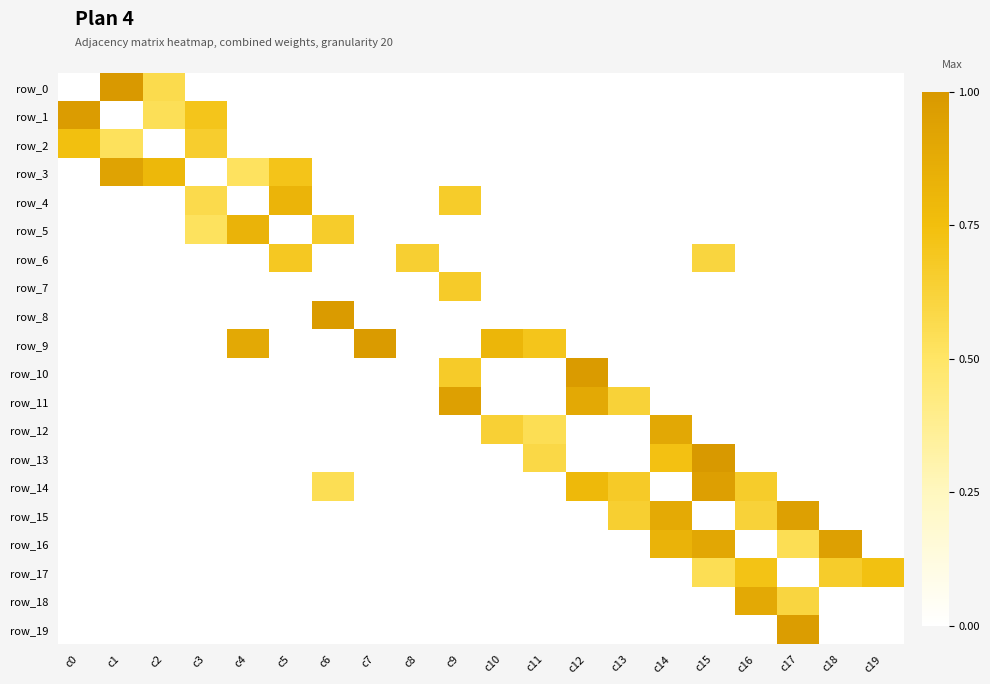

Reading right to left, list all the values displayed in this chart.

row_0: c19=0.0	c18=0.0	c17=0.0	c16=0.0	c15=0.0	c14=0.0	c13=0.0	c12=0.0	c11=0.0	c10=0.0	c9=0.0	c8=0.0	c7=0.0	c6=0.0	c5=0.0	c4=0.0	c3=0.0	c2=0.6	c1=1.0	c0=0.0
row_1: c19=0.0	c18=0.0	c17=0.0	c16=0.0	c15=0.0	c14=0.0	c13=0.0	c12=0.0	c11=0.0	c10=0.0	c9=0.0	c8=0.0	c7=0.0	c6=0.0	c5=0.0	c4=0.0	c3=0.7	c2=0.5	c1=0.0	c0=1.0
row_2: c19=0.0	c18=0.0	c17=0.0	c16=0.0	c15=0.0	c14=0.0	c13=0.0	c12=0.0	c11=0.0	c10=0.0	c9=0.0	c8=0.0	c7=0.0	c6=0.0	c5=0.0	c4=0.0	c3=0.7	c2=0.0	c1=0.5	c0=0.7
row_3: c19=0.0	c18=0.0	c17=0.0	c16=0.0	c15=0.0	c14=0.0	c13=0.0	c12=0.0	c11=0.0	c10=0.0	c9=0.0	c8=0.0	c7=0.0	c6=0.0	c5=0.7	c4=0.5	c3=0.0	c2=0.8	c1=0.9	c0=0.0
row_4: c19=0.0	c18=0.0	c17=0.0	c16=0.0	c15=0.0	c14=0.0	c13=0.0	c12=0.0	c11=0.0	c10=0.0	c9=0.7	c8=0.0	c7=0.0	c6=0.0	c5=0.8	c4=0.0	c3=0.6	c2=0.0	c1=0.0	c0=0.0
row_5: c19=0.0	c18=0.0	c17=0.0	c16=0.0	c15=0.0	c14=0.0	c13=0.0	c12=0.0	c11=0.0	c10=0.0	c9=0.0	c8=0.0	c7=0.0	c6=0.7	c5=0.0	c4=0.8	c3=0.5	c2=0.0	c1=0.0	c0=0.0
row_6: c19=0.0	c18=0.0	c17=0.0	c16=0.0	c15=0.6	c14=0.0	c13=0.0	c12=0.0	c11=0.0	c10=0.0	c9=0.0	c8=0.6	c7=0.0	c6=0.0	c5=0.7	c4=0.0	c3=0.0	c2=0.0	c1=0.0	c0=0.0
row_7: c19=0.0	c18=0.0	c17=0.0	c16=0.0	c15=0.0	c14=0.0	c13=0.0	c12=0.0	c11=0.0	c10=0.0	c9=0.7	c8=0.0	c7=0.0	c6=0.0	c5=0.0	c4=0.0	c3=0.0	c2=0.0	c1=0.0	c0=0.0
row_8: c19=0.0	c18=0.0	c17=0.0	c16=0.0	c15=0.0	c14=0.0	c13=0.0	c12=0.0	c11=0.0	c10=0.0	c9=0.0	c8=0.0	c7=0.0	c6=1.0	c5=0.0	c4=0.0	c3=0.0	c2=0.0	c1=0.0	c0=0.0
row_9: c19=0.0	c18=0.0	c17=0.0	c16=0.0	c15=0.0	c14=0.0	c13=0.0	c12=0.0	c11=0.7	c10=0.8	c9=0.0	c8=0.0	c7=1.0	c6=0.0	c5=0.0	c4=0.9	c3=0.0	c2=0.0	c1=0.0	c0=0.0
row_10: c19=0.0	c18=0.0	c17=0.0	c16=0.0	c15=0.0	c14=0.0	c13=0.0	c12=1.0	c11=0.0	c10=0.0	c9=0.7	c8=0.0	c7=0.0	c6=0.0	c5=0.0	c4=0.0	c3=0.0	c2=0.0	c1=0.0	c0=0.0
row_11: c19=0.0	c18=0.0	c17=0.0	c16=0.0	c15=0.0	c14=0.0	c13=0.6	c12=0.9	c11=0.0	c10=0.0	c9=1.0	c8=0.0	c7=0.0	c6=0.0	c5=0.0	c4=0.0	c3=0.0	c2=0.0	c1=0.0	c0=0.0
row_12: c19=0.0	c18=0.0	c17=0.0	c16=0.0	c15=0.0	c14=0.9	c13=0.0	c12=0.0	c11=0.5	c10=0.6	c9=0.0	c8=0.0	c7=0.0	c6=0.0	c5=0.0	c4=0.0	c3=0.0	c2=0.0	c1=0.0	c0=0.0
row_13: c19=0.0	c18=0.0	c17=0.0	c16=0.0	c15=1.0	c14=0.7	c13=0.0	c12=0.0	c11=0.6	c10=0.0	c9=0.0	c8=0.0	c7=0.0	c6=0.0	c5=0.0	c4=0.0	c3=0.0	c2=0.0	c1=0.0	c0=0.0
row_14: c19=0.0	c18=0.0	c17=0.0	c16=0.7	c15=1.0	c14=0.0	c13=0.7	c12=0.8	c11=0.0	c10=0.0	c9=0.0	c8=0.0	c7=0.0	c6=0.5	c5=0.0	c4=0.0	c3=0.0	c2=0.0	c1=0.0	c0=0.0
row_15: c19=0.0	c18=0.0	c17=1.0	c16=0.6	c15=0.0	c14=0.9	c13=0.6	c12=0.0	c11=0.0	c10=0.0	c9=0.0	c8=0.0	c7=0.0	c6=0.0	c5=0.0	c4=0.0	c3=0.0	c2=0.0	c1=0.0	c0=0.0
row_16: c19=0.0	c18=1.0	c17=0.5	c16=0.0	c15=0.9	c14=0.8	c13=0.0	c12=0.0	c11=0.0	c10=0.0	c9=0.0	c8=0.0	c7=0.0	c6=0.0	c5=0.0	c4=0.0	c3=0.0	c2=0.0	c1=0.0	c0=0.0
row_17: c19=0.7	c18=0.7	c17=0.0	c16=0.7	c15=0.5	c14=0.0	c13=0.0	c12=0.0	c11=0.0	c10=0.0	c9=0.0	c8=0.0	c7=0.0	c6=0.0	c5=0.0	c4=0.0	c3=0.0	c2=0.0	c1=0.0	c0=0.0
row_18: c19=0.0	c18=0.0	c17=0.6	c16=0.9	c15=0.0	c14=0.0	c13=0.0	c12=0.0	c11=0.0	c10=0.0	c9=0.0	c8=0.0	c7=0.0	c6=0.0	c5=0.0	c4=0.0	c3=0.0	c2=0.0	c1=0.0	c0=0.0
row_19: c19=0.0	c18=0.0	c17=1.0	c16=0.0	c15=0.0	c14=0.0	c13=0.0	c12=0.0	c11=0.0	c10=0.0	c9=0.0	c8=0.0	c7=0.0	c6=0.0	c5=0.0	c4=0.0	c3=0.0	c2=0.0	c1=0.0	c0=0.0